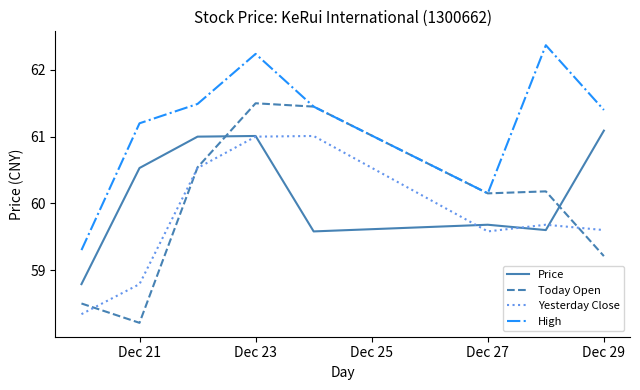

Which series has the largest range (max minus min)?

Today Open